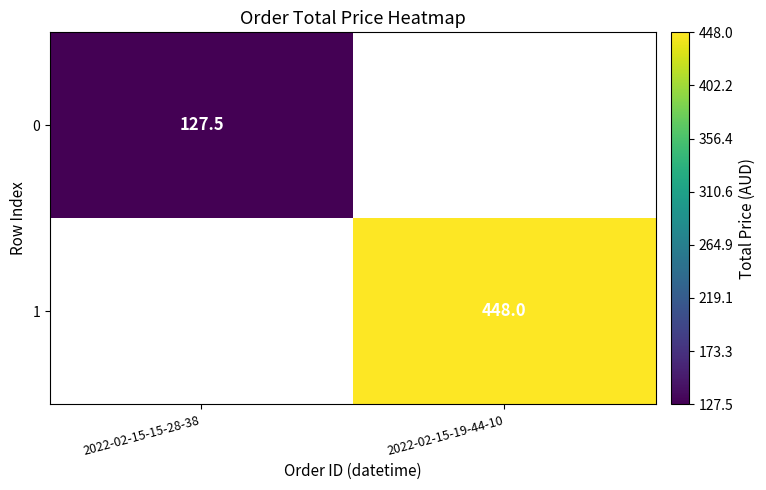

Is the value of 0 at 2022-02-15-15-28-38 greater than the value of 1 at 2022-02-15-19-44-10?

No